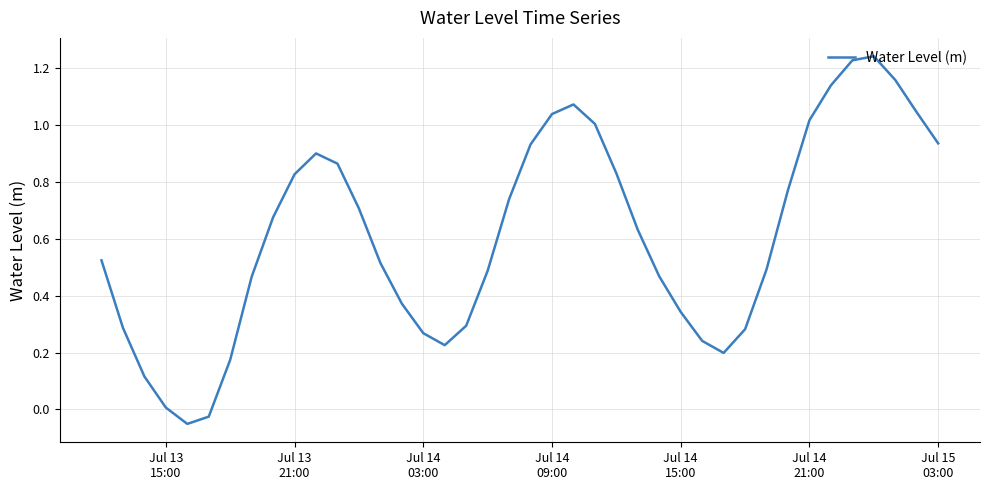

What is the difference between the maximum and minimum values?

1.3